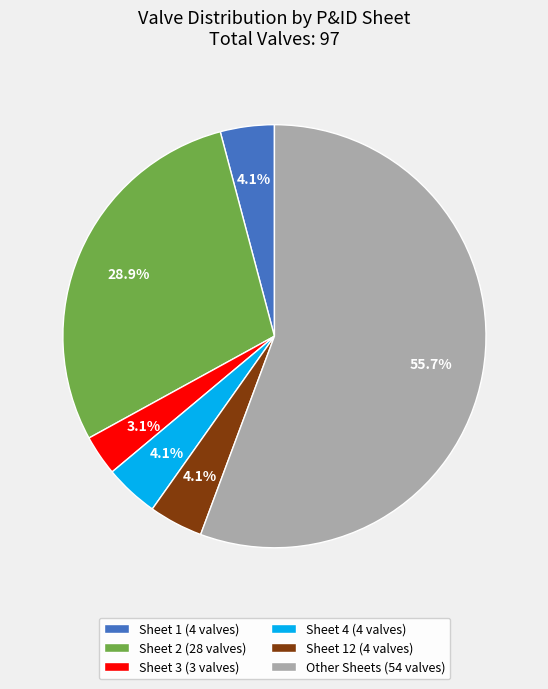

Which slice is the smallest?

Sheet 3 (3 valves)